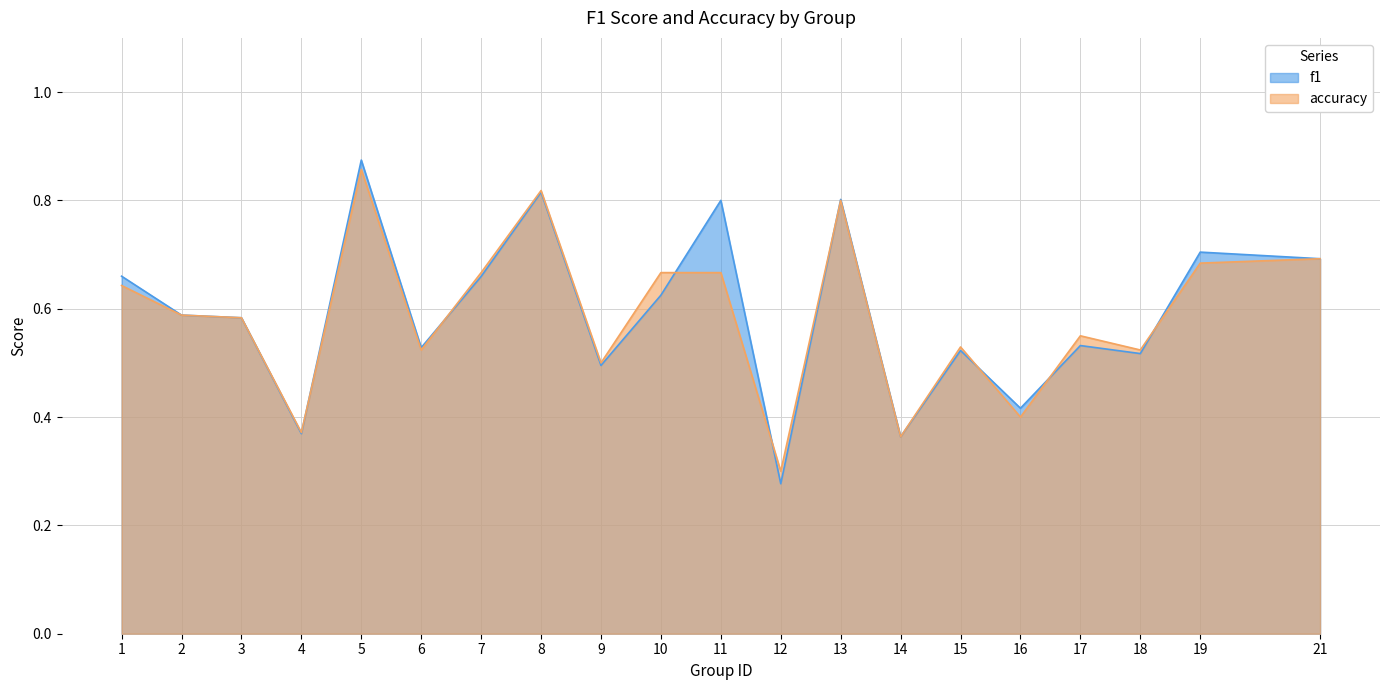

Between 10 and 12, which is larger?

10